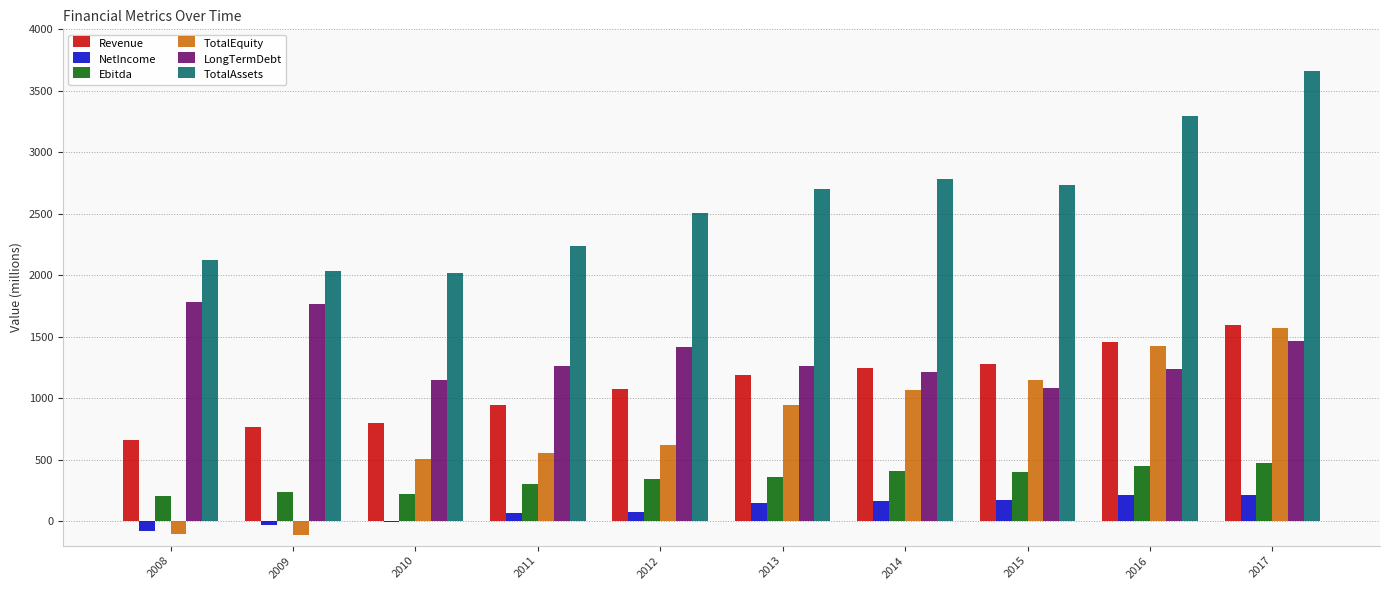

Between 2009 and 2017, which series saw the biggest shift?

TotalEquity